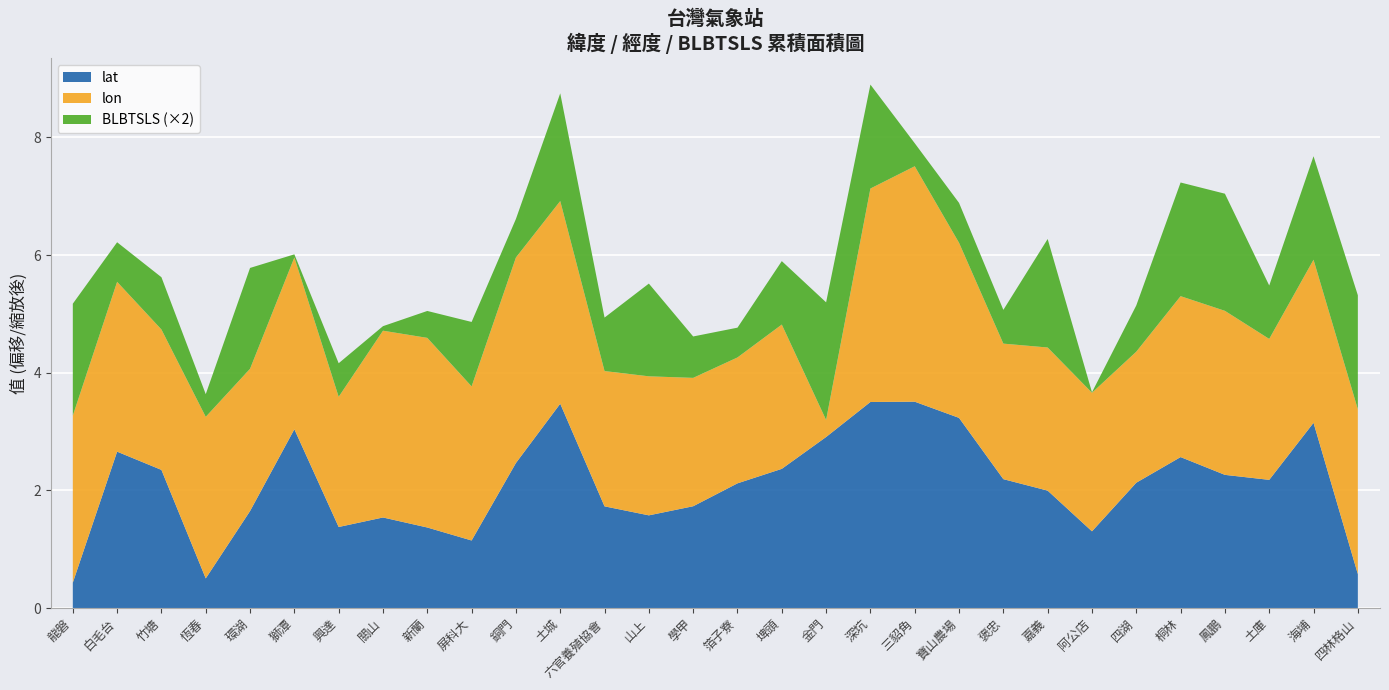

What is the total value across all series at 白毛台?

6.2